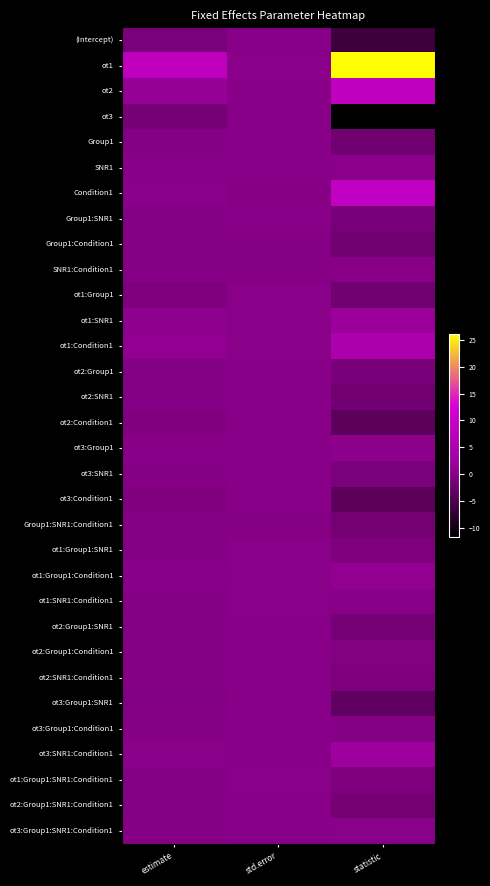

Reading left to right, extract all data points from this chart.

(Intercept): estimate=-0.9	std.error=0.1	statistic=-6.2
ot1: estimate=8.2	std.error=0.3	statistic=26.0
ot2: estimate=1.2	std.error=0.1	statistic=8.3
ot3: estimate=-1.4	std.error=0.1	statistic=-11.6
Group1: estimate=-0.3	std.error=0.1	statistic=-1.8
SNR1: estimate=0.0	std.error=0.1	statistic=0.3
Condition1: estimate=0.2	std.error=0.0	statistic=8.8
Group1:SNR1: estimate=-0.2	std.error=0.1	statistic=-1.2
Group1:Condition1: estimate=-0.0	std.error=0.0	statistic=-1.7
SNR1:Condition1: estimate=0.0	std.error=0.0	statistic=0.0
ot1:Group1: estimate=-0.6	std.error=0.3	statistic=-1.8
ot1:SNR1: estimate=0.7	std.error=0.3	statistic=2.1
ot1:Condition1: estimate=0.9	std.error=0.2	statistic=5.1
ot2:Group1: estimate=-0.1	std.error=0.1	statistic=-1.0
ot2:SNR1: estimate=-0.2	std.error=0.1	statistic=-1.7
ot2:Condition1: estimate=-0.5	std.error=0.1	statistic=-3.6
ot3:Group1: estimate=0.1	std.error=0.1	statistic=0.5
ot3:SNR1: estimate=-0.1	std.error=0.1	statistic=-0.9
ot3:Condition1: estimate=-0.4	std.error=0.1	statistic=-3.6
Group1:SNR1:Condition1: estimate=-0.0	std.error=0.0	statistic=-1.5
ot1:Group1:SNR1: estimate=-0.2	std.error=0.3	statistic=-0.7
ot1:Group1:Condition1: estimate=0.2	std.error=0.2	statistic=0.9
ot1:SNR1:Condition1: estimate=0.0	std.error=0.2	statistic=0.1
ot2:Group1:SNR1: estimate=-0.2	std.error=0.1	statistic=-1.3
ot2:Group1:Condition1: estimate=-0.0	std.error=0.1	statistic=-0.3
ot2:SNR1:Condition1: estimate=-0.1	std.error=0.1	statistic=-0.6
ot3:Group1:SNR1: estimate=-0.4	std.error=0.1	statistic=-3.3
ot3:Group1:Condition1: estimate=-0.0	std.error=0.1	statistic=-0.0
ot3:SNR1:Condition1: estimate=0.3	std.error=0.1	statistic=2.4
ot1:Group1:SNR1:Condition1: estimate=-0.1	std.error=0.2	statistic=-0.6
ot2:Group1:SNR1:Condition1: estimate=-0.2	std.error=0.1	statistic=-1.4
ot3:Group1:SNR1:Condition1: estimate=0.0	std.error=0.1	statistic=0.2